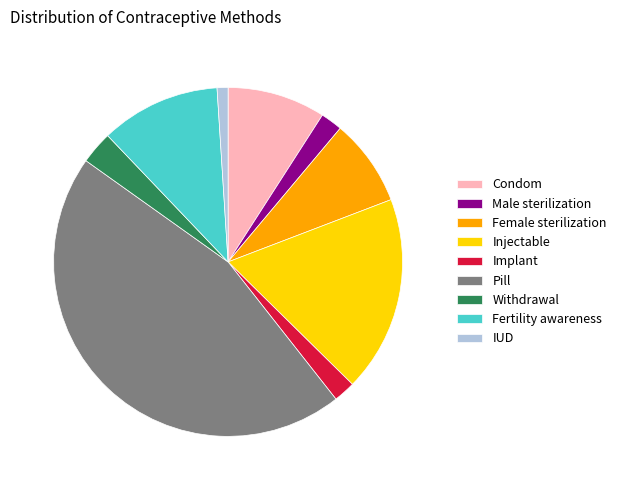

Combined, do Withdrawal and Implant account for over 50%?

No